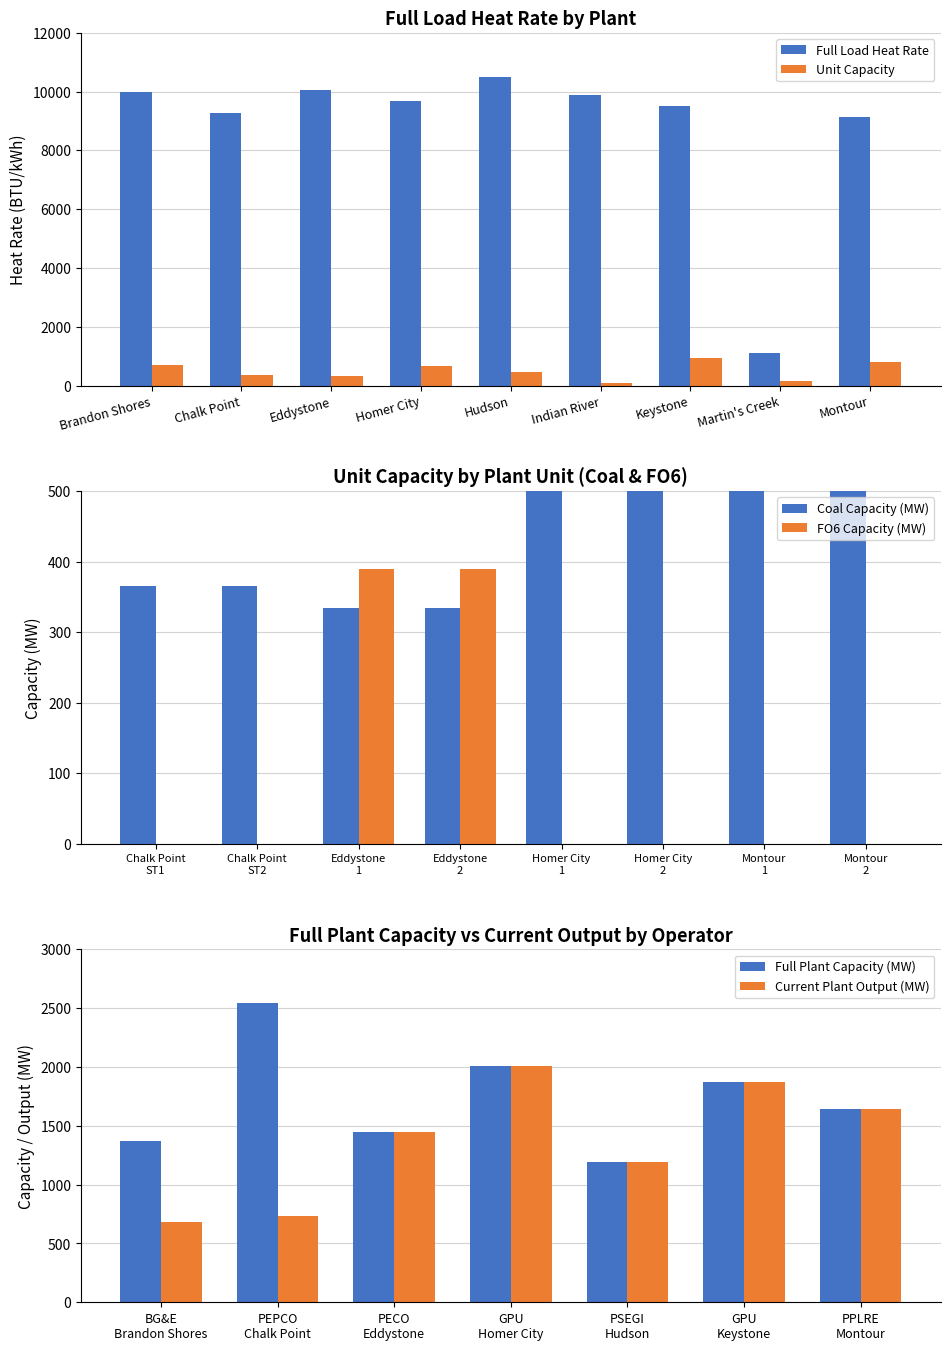

What value does the Unit Capacity series have at Homer City?

660